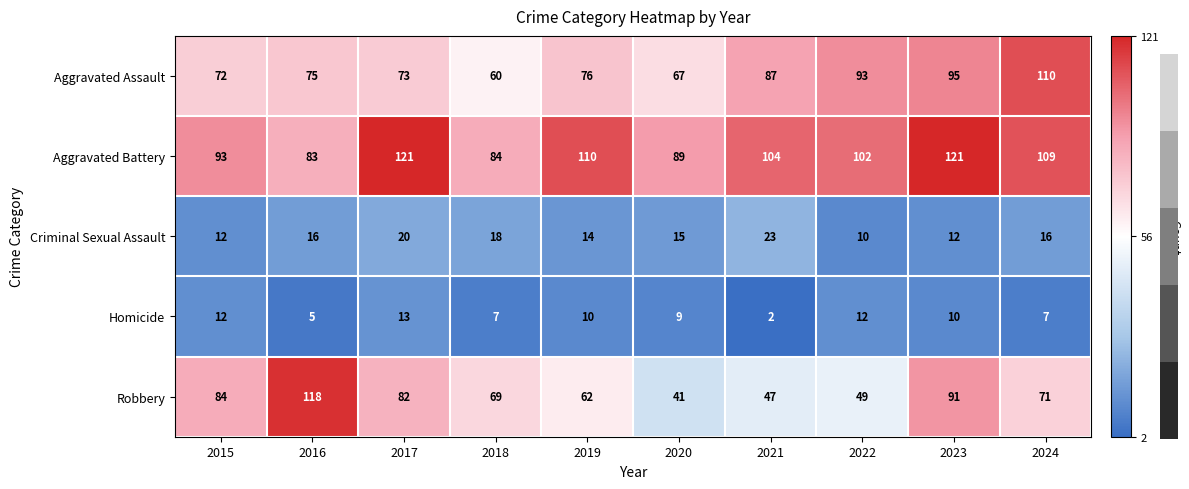

Rank the series by their maximum value, from highest to lowest.

Aggravated Battery, Robbery, Aggravated Assault, Criminal Sexual Assault, Homicide